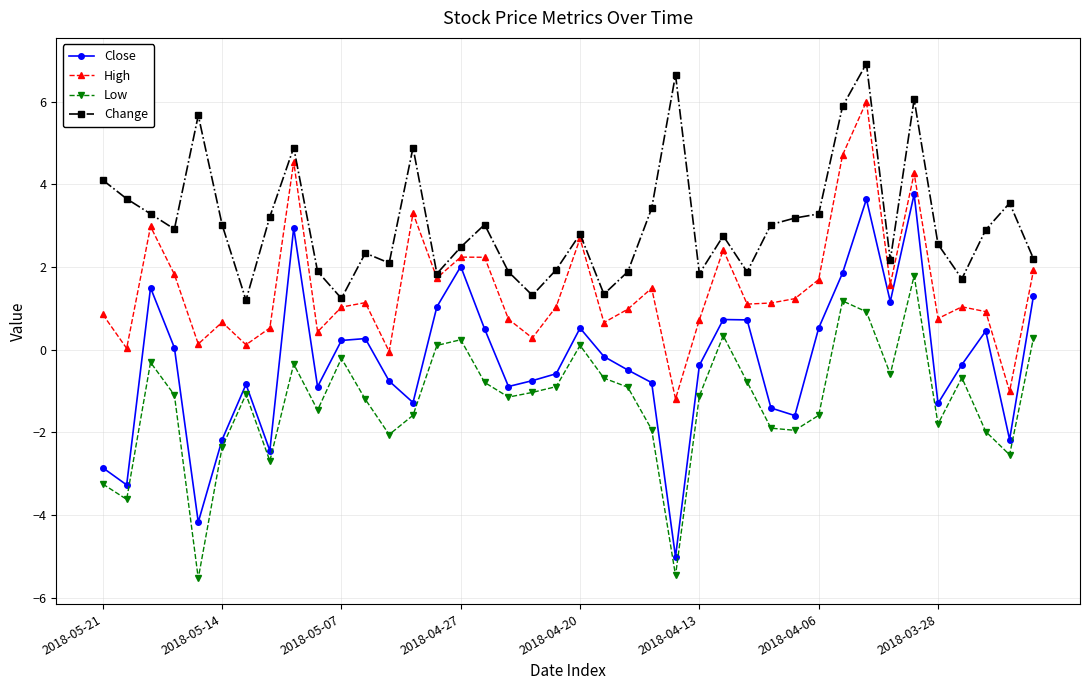

What is the maximum value shown in the chart?

6.9